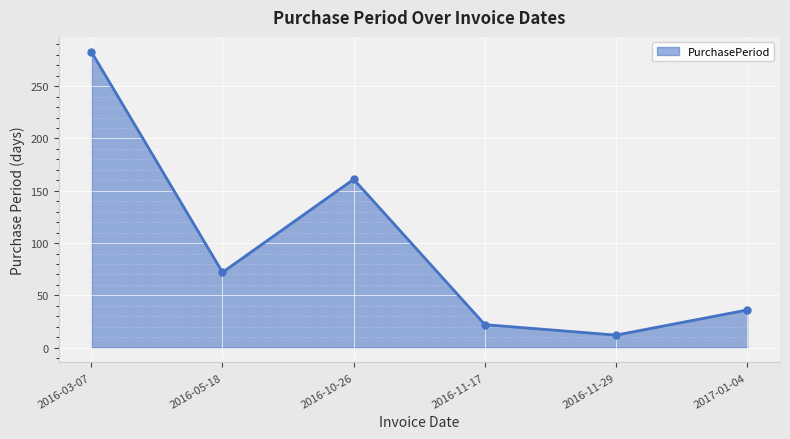

Rank the categories by value from lowest to highest.

2016-11-29, 2016-11-17, 2017-01-04, 2016-05-18, 2016-10-26, 2016-03-07